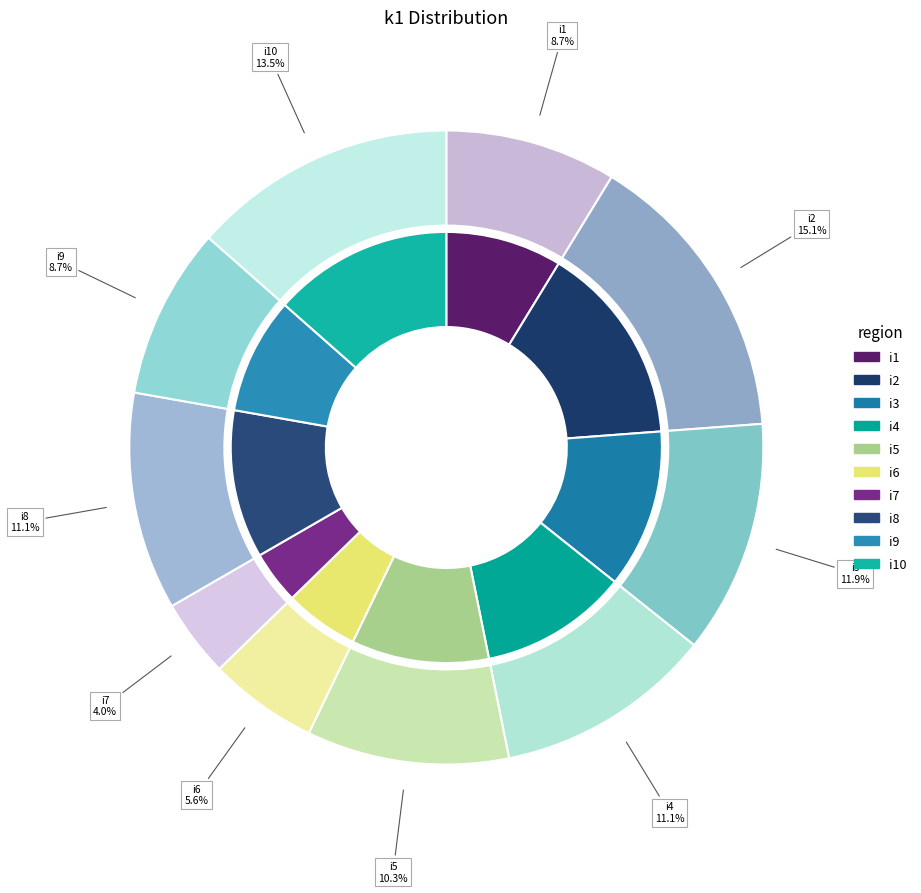

The i6 slice represents 6% of the pie. True or false?

True